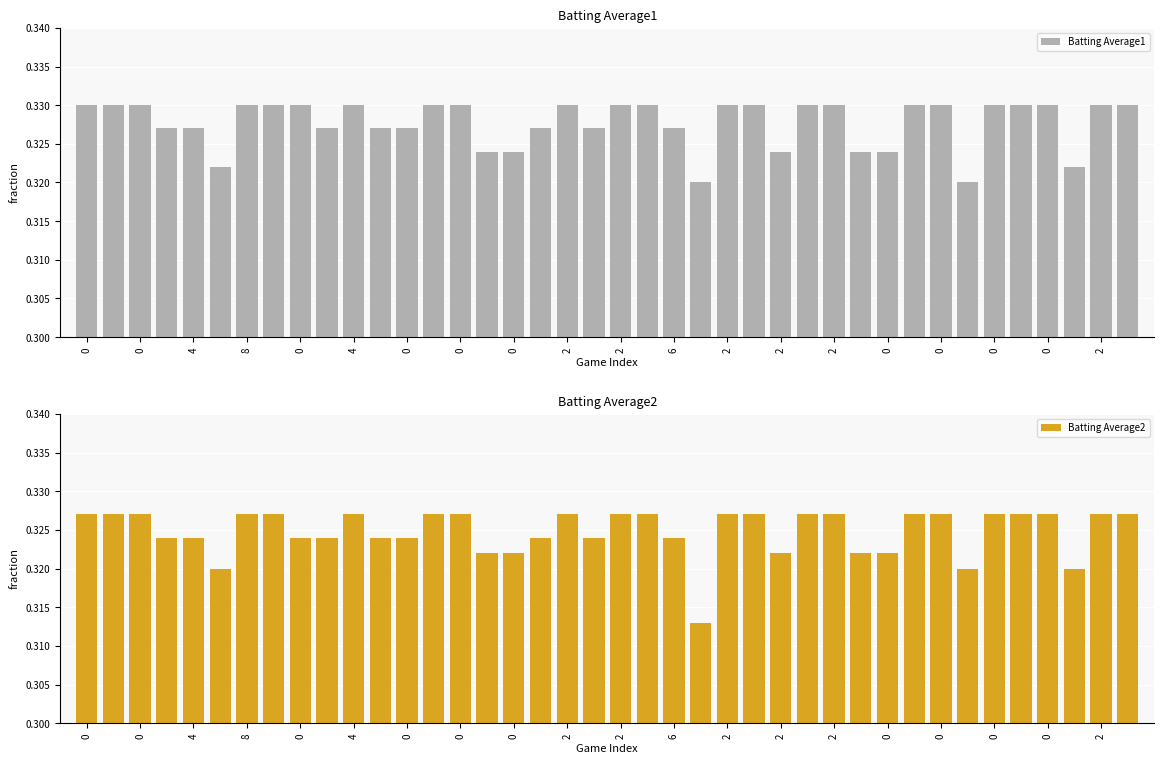

Which series has the largest range (max minus min)?

Batting Average2